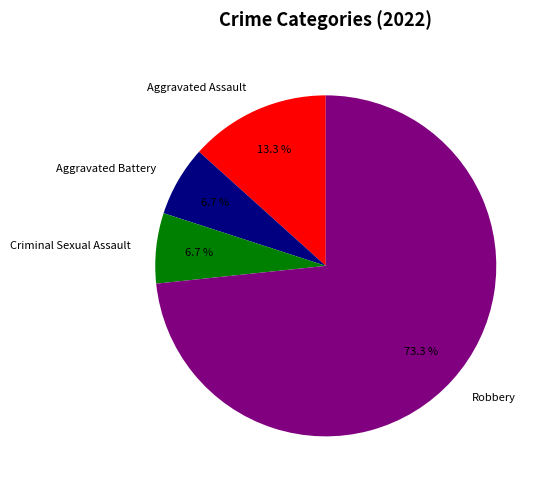

Do Aggravated Battery and Robbery together represent more than half of the pie?

Yes